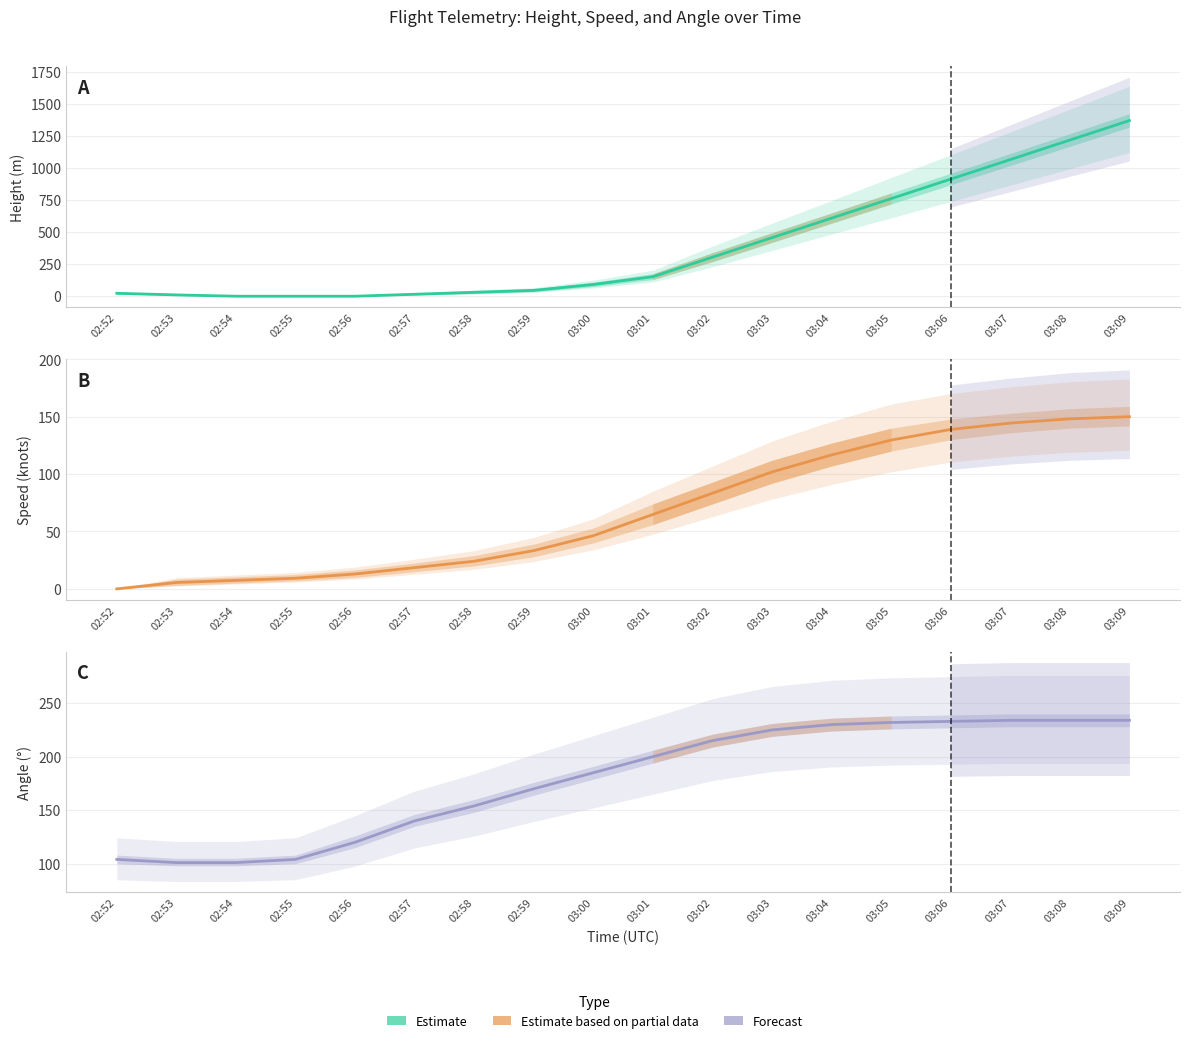

Reading left to right, extract all data points from this chart.

Height: 02:52=22.9	02:53=10.2	02:54=0.0	02:55=0.0	02:56=0.0	02:57=15.2	02:58=30.5	02:59=45.7	03:00=91.4	03:01=152.4	03:02=304.8	03:03=457.2	03:04=609.6	03:05=762.0	03:06=914.4	03:07=1066.8	03:08=1219.2	03:09=1371.6
Speed: 02:52=0.0	02:53=5.6	02:54=7.4	02:55=9.3	02:56=13.0	02:57=18.5	02:58=24.1	02:59=33.3	03:00=46.3	03:01=64.8	03:02=83.3	03:03=101.9	03:04=116.7	03:05=129.6	03:06=138.9	03:07=144.5	03:08=148.2	03:09=150.0
Angle: 02:52=104.0	02:53=101.0	02:54=101.0	02:55=104.0	02:56=120.0	02:57=140.0	02:58=154.0	02:59=170.0	03:00=185.0	03:01=200.0	03:02=215.0	03:03=225.0	03:04=230.0	03:05=232.0	03:06=233.0	03:07=234.0	03:08=234.0	03:09=234.0